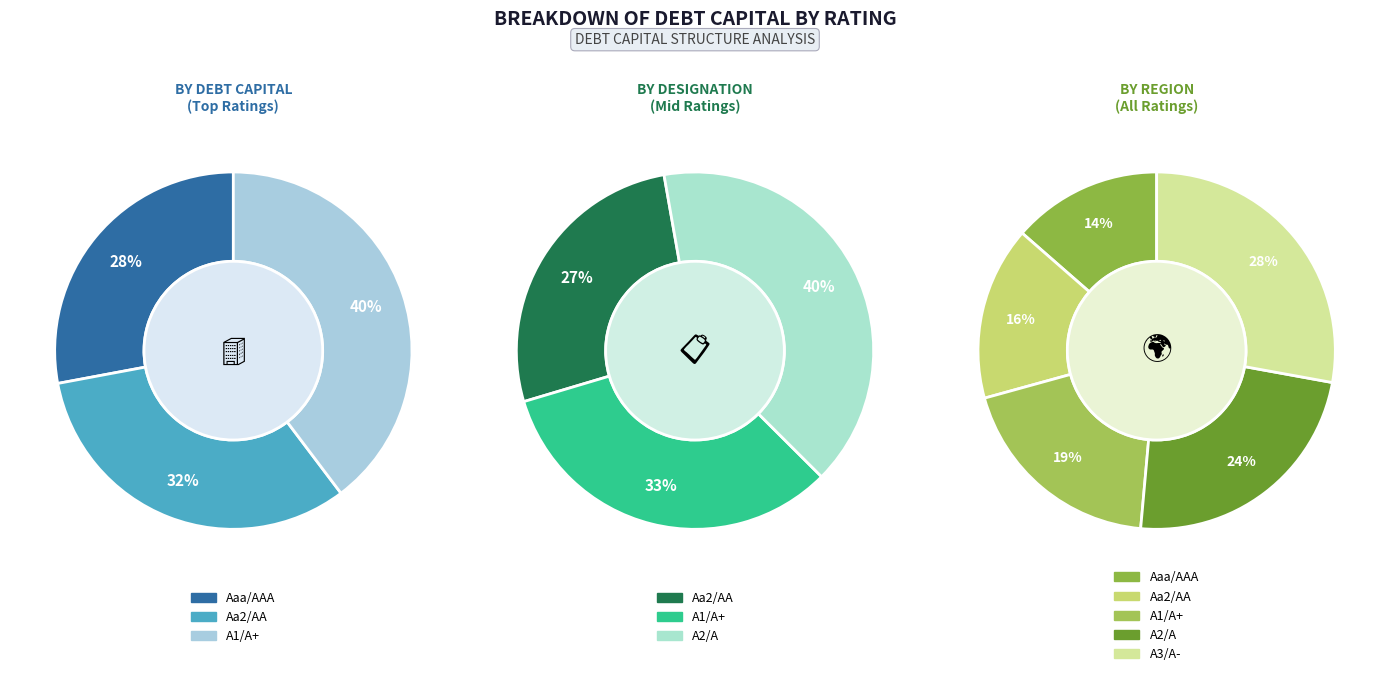

To the nearest percent, what is the average slice percentage?

20%